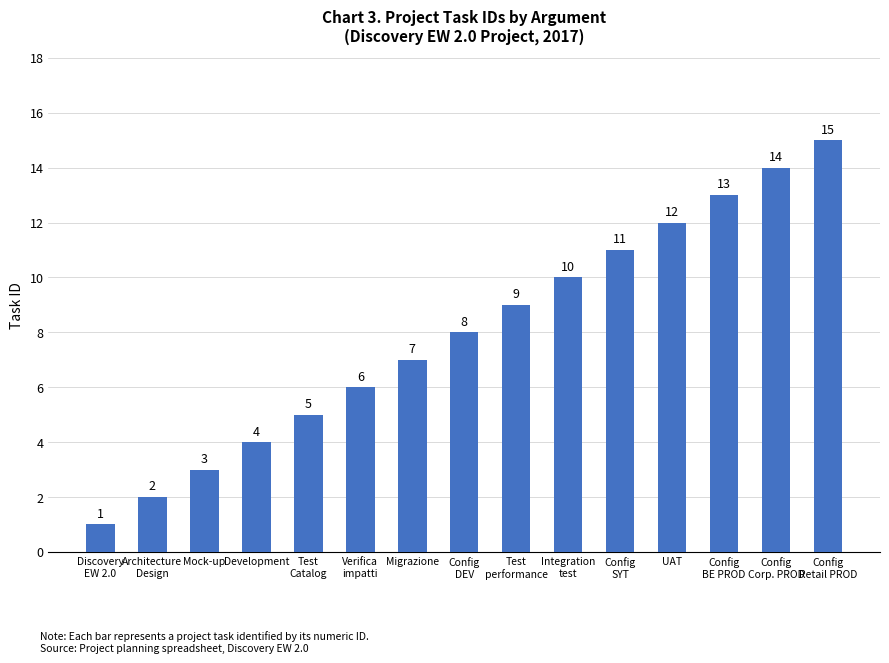

List the labels in order of value, smallest first.

Discovery
EW 2.0, Architecture
Design, Mock-up, Development, Test
Catalog, Verifica
impatti, Migrazione, Config
DEV, Test
performance, Integration
test, Config
SYT, UAT, Config
BE PROD, Config
Corp. PROD, Config
Retail PROD